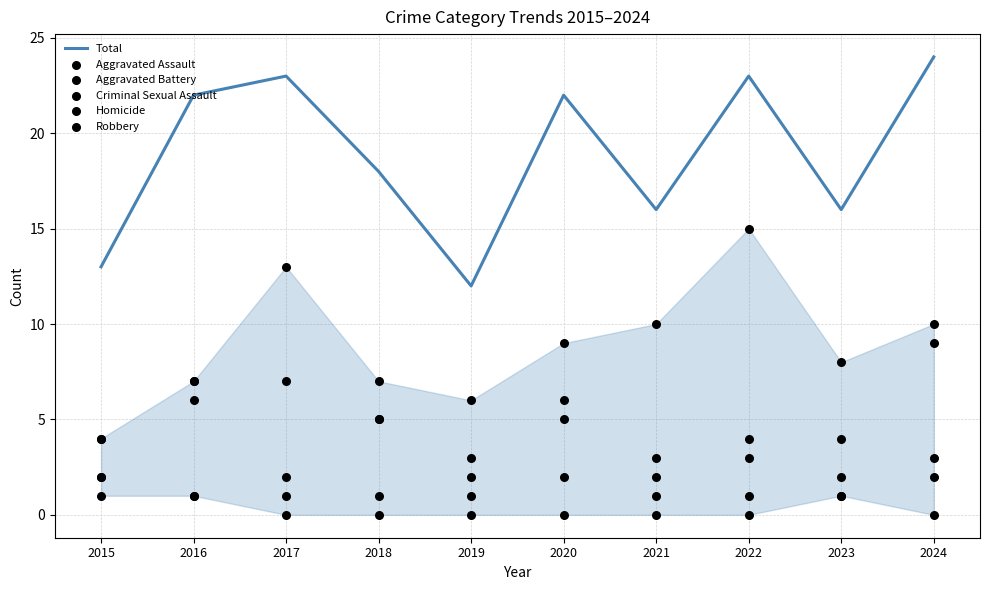

At how many categories does at least one series exceed 13?

8